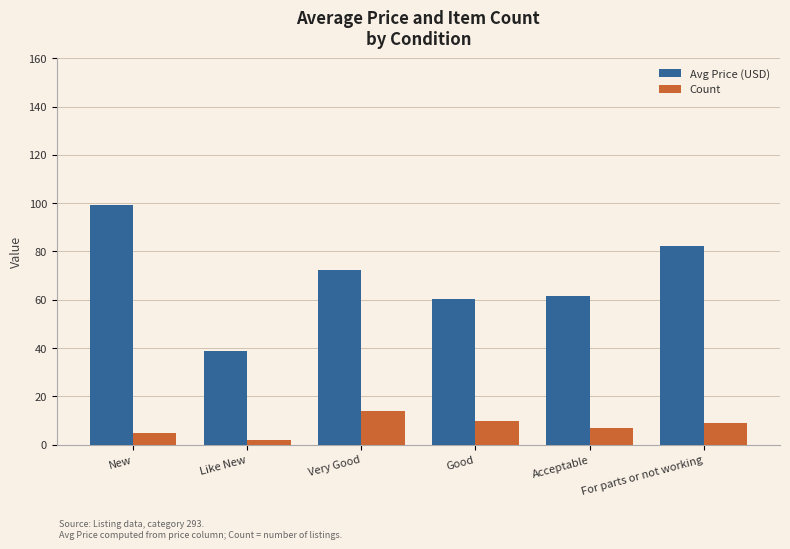

What are all the series names shown in the legend?

Avg Price (USD), Count